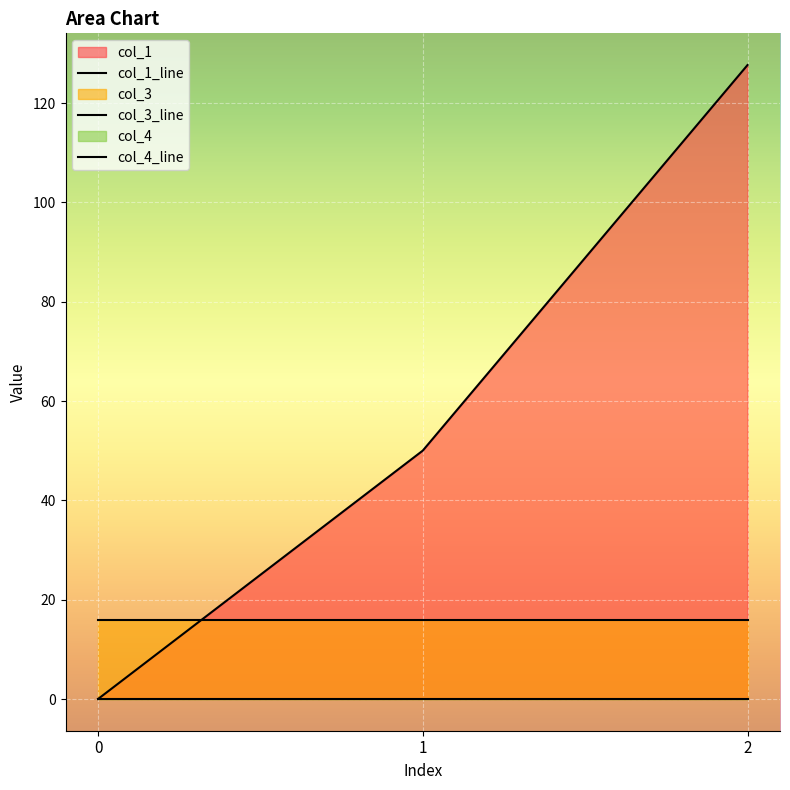

What is the sum of the col_3 values at 2 and 0?

32.0